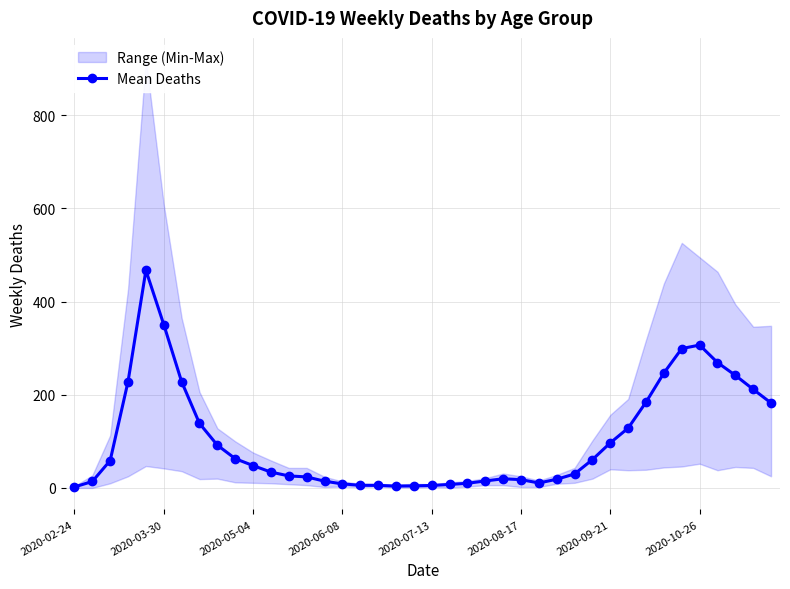

What is the maximum value for Mean Deaths?

467.2